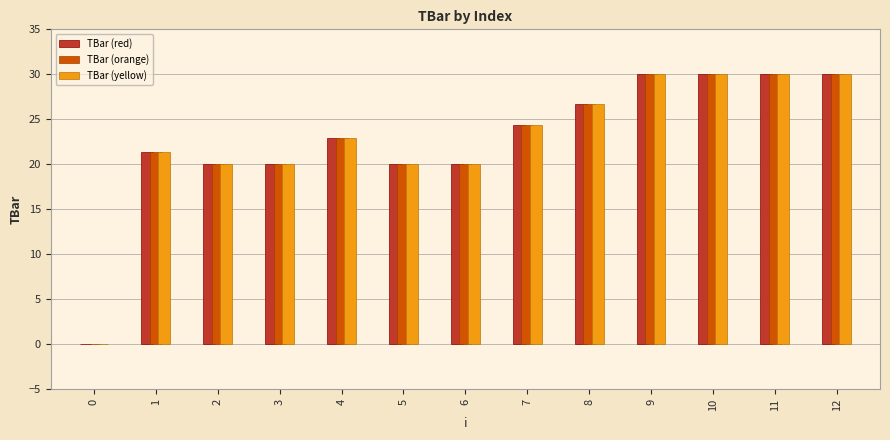

What is the sum of the TBar (yellow) values at 11 and 2?

50.0